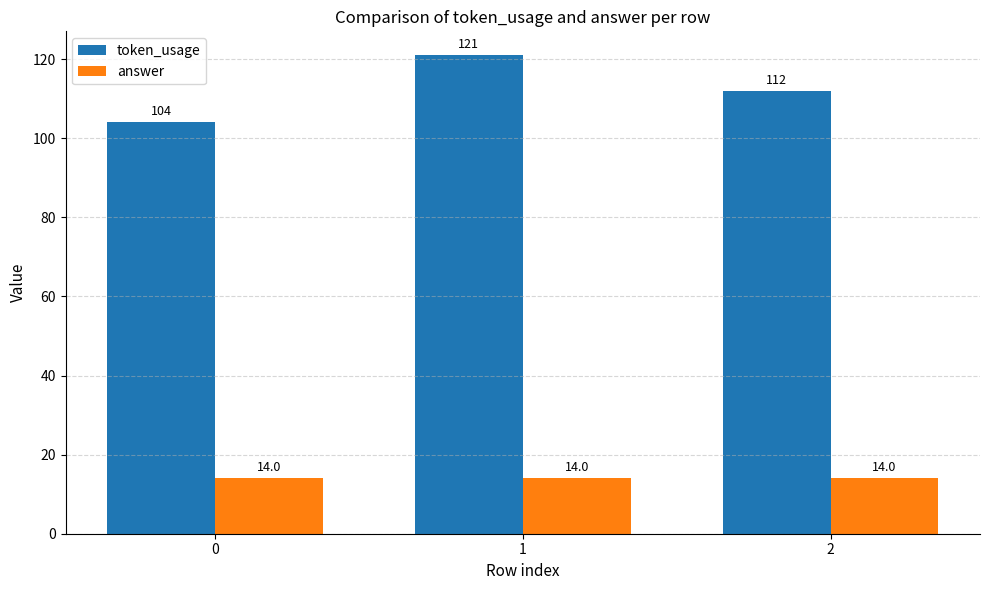

What is the difference between the maximum and minimum values in the token_usage series?

17